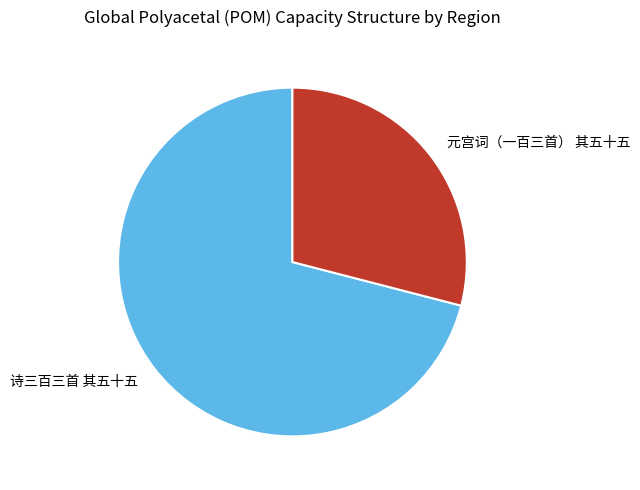

Count the number of slices in the pie.

2